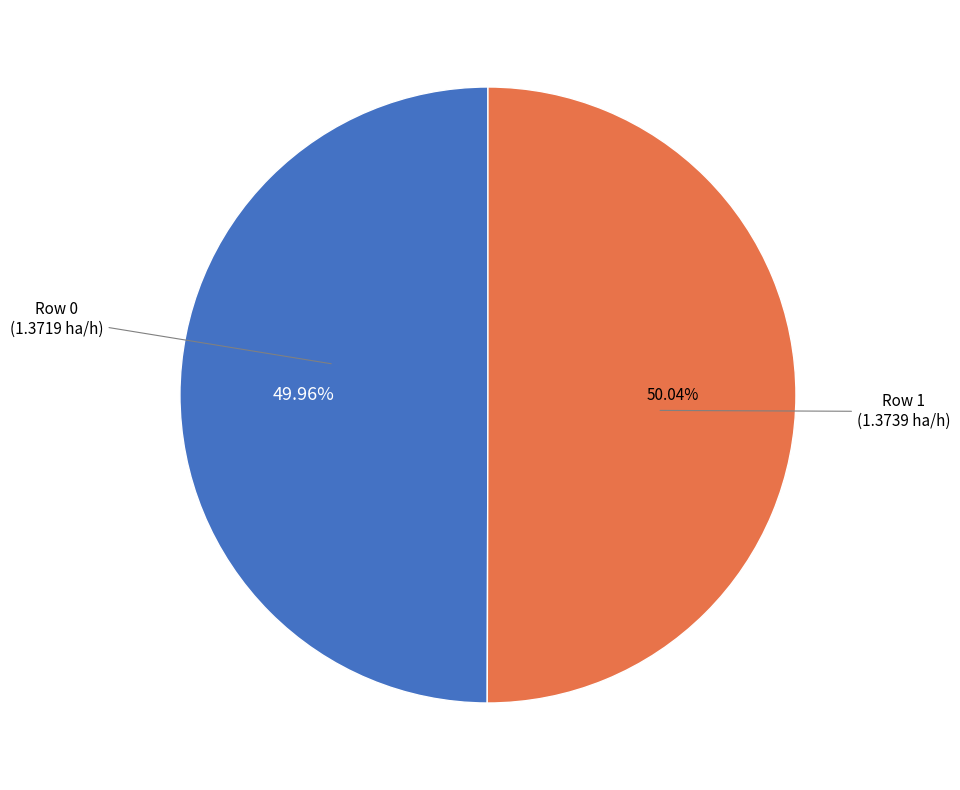

Is there a majority slice in this chart?

Yes